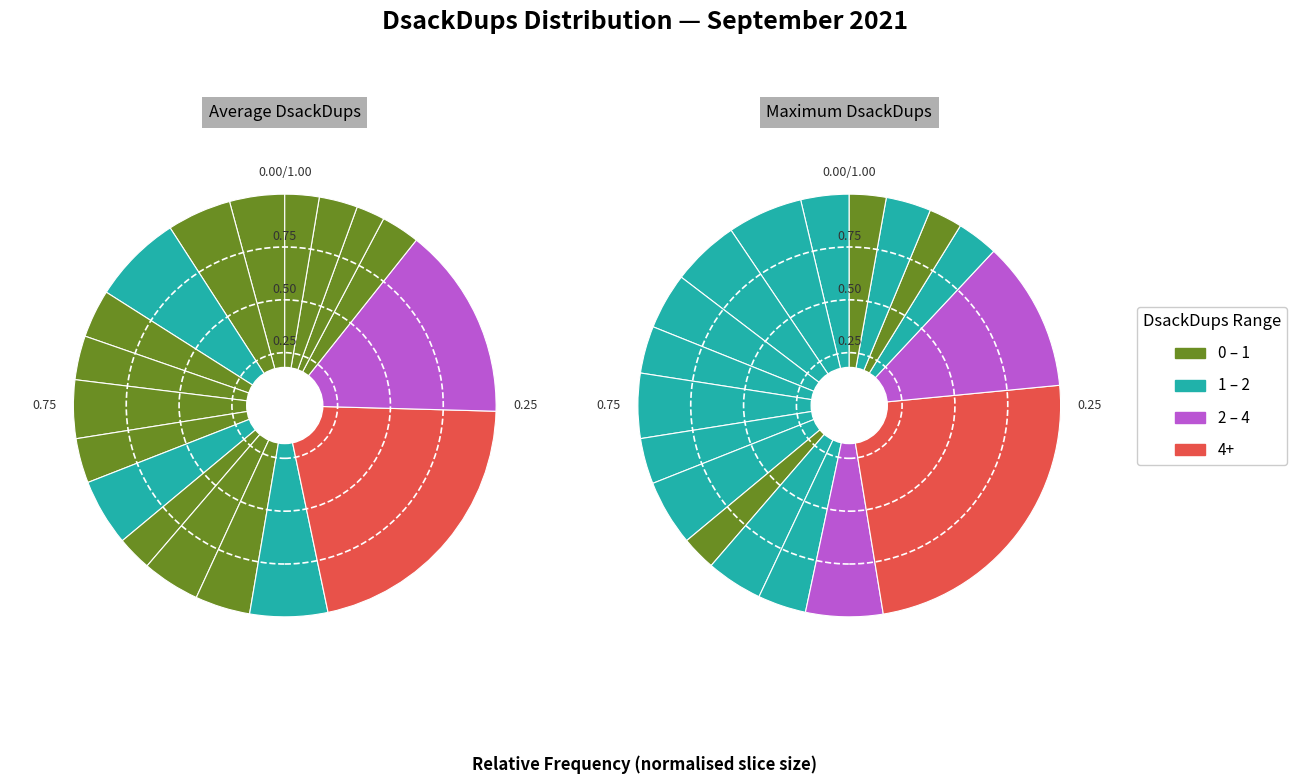

Which series has the largest range (max minus min)?

Maximum DsackDups